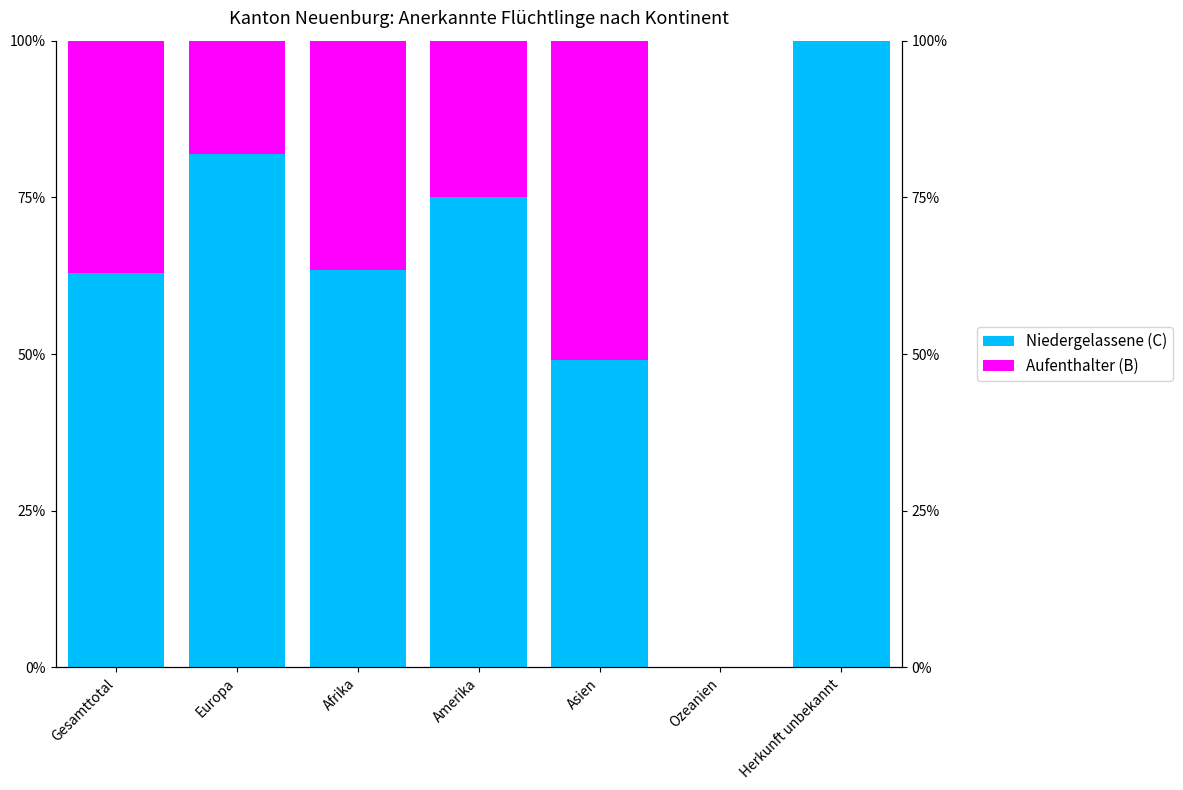

What is the label of the 1st bar from the right?

Herkunft unbekannt